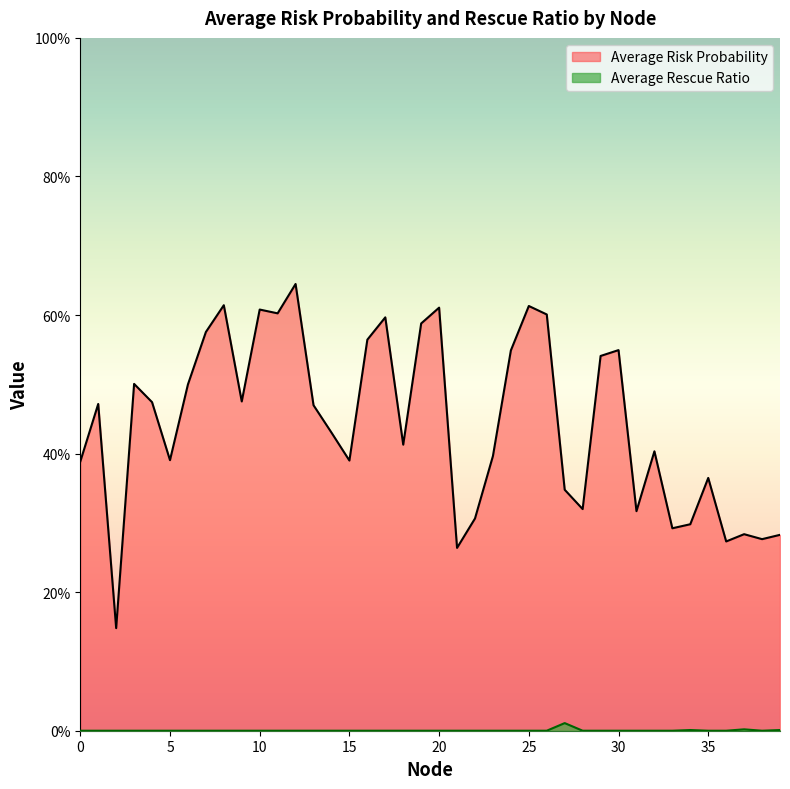

Between 8 and 27, which series saw the biggest shift?

Average Risk Probability